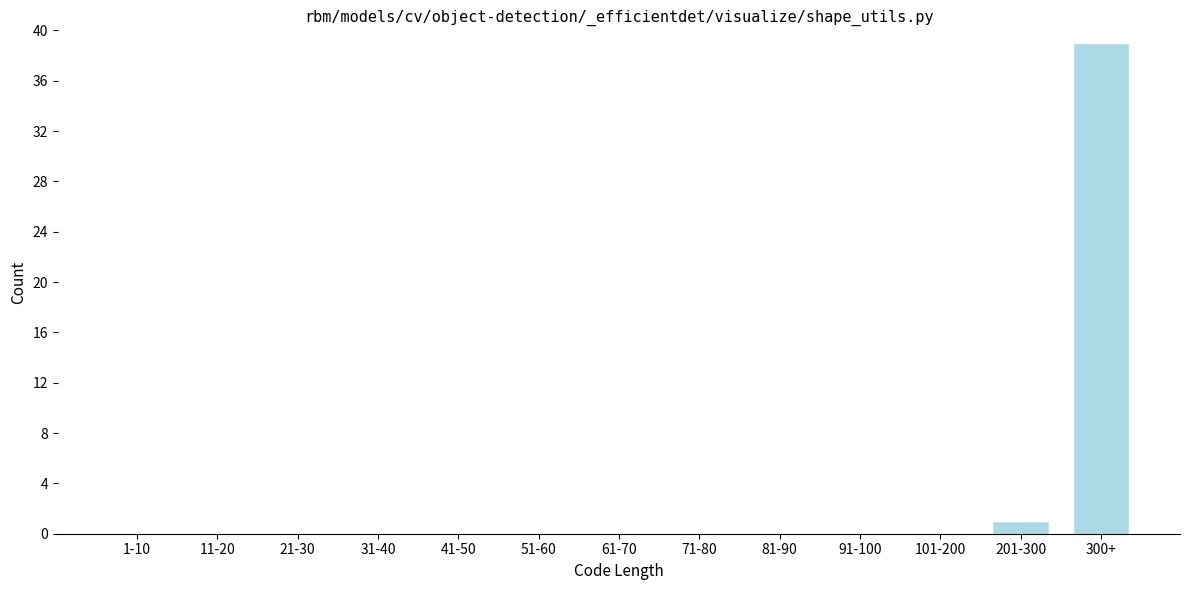

Reading left to right, list all the values displayed in this chart.

1-10=0	11-20=0	21-30=0	31-40=0	41-50=0	51-60=0	61-70=0	71-80=0	81-90=0	91-100=0	101-200=0	201-300=1	300+=39